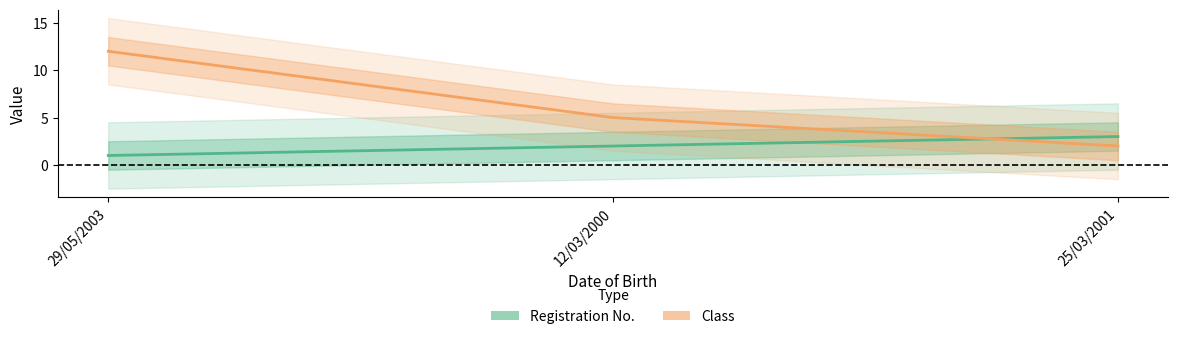

What is the spread (max minus min) of values at 12/03/2000?

3